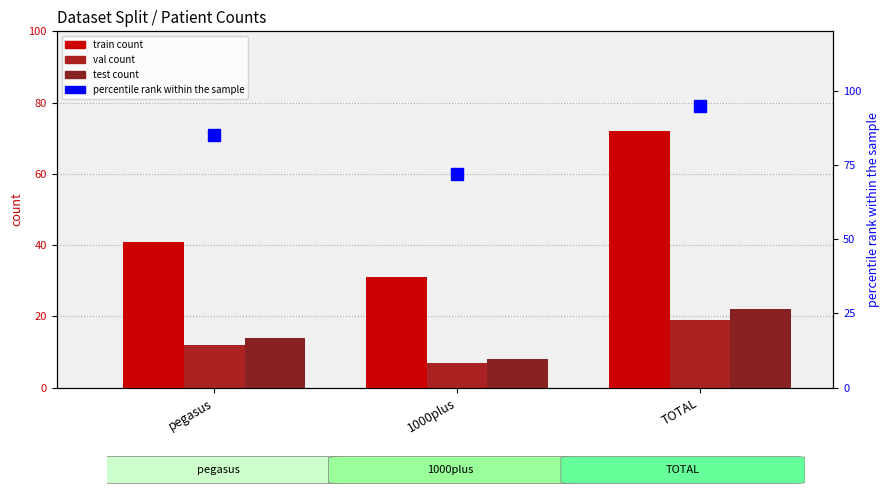

What are all the series names shown in the legend?

train, val, test, percentile rank within the sample